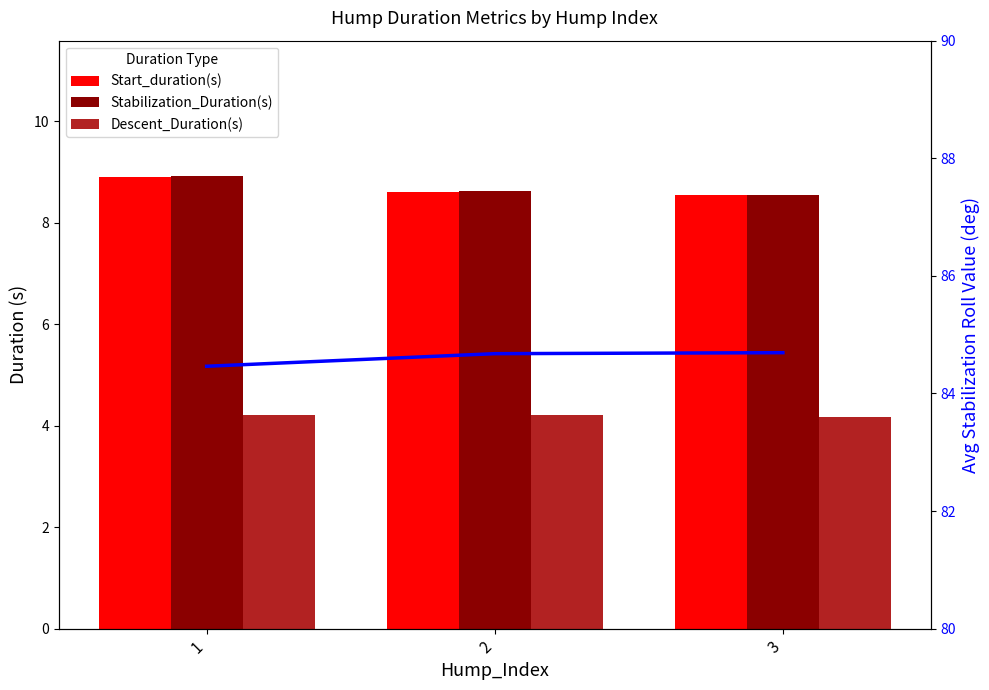

What is the sum of the Start_duration(s) values at 2 and 3?

17.2